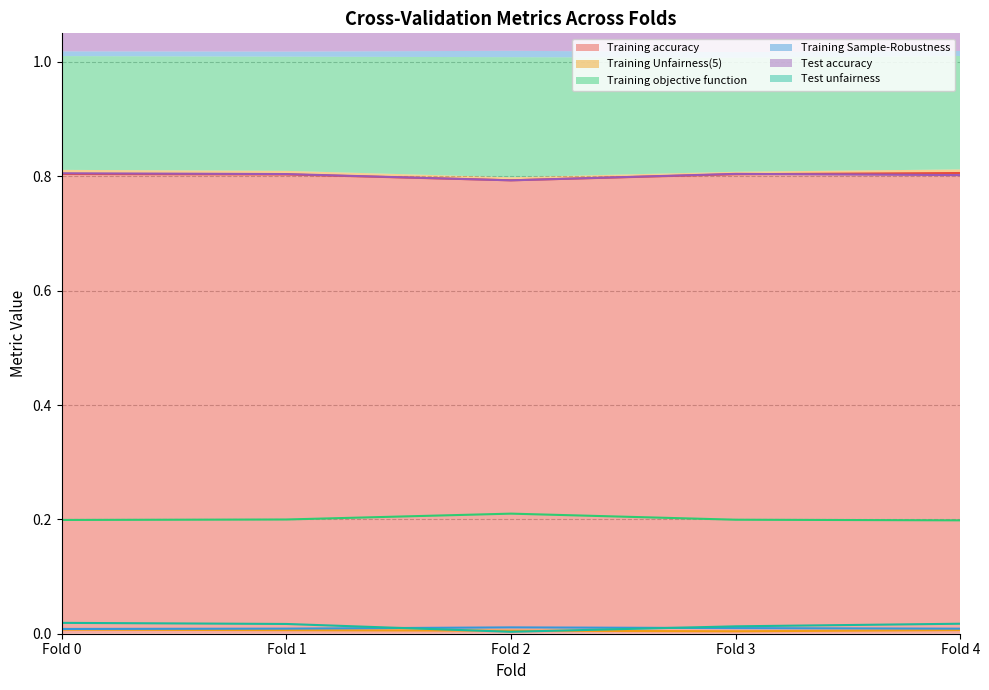

True or false: Test unfairness and Training objective function intersect in this chart.

False